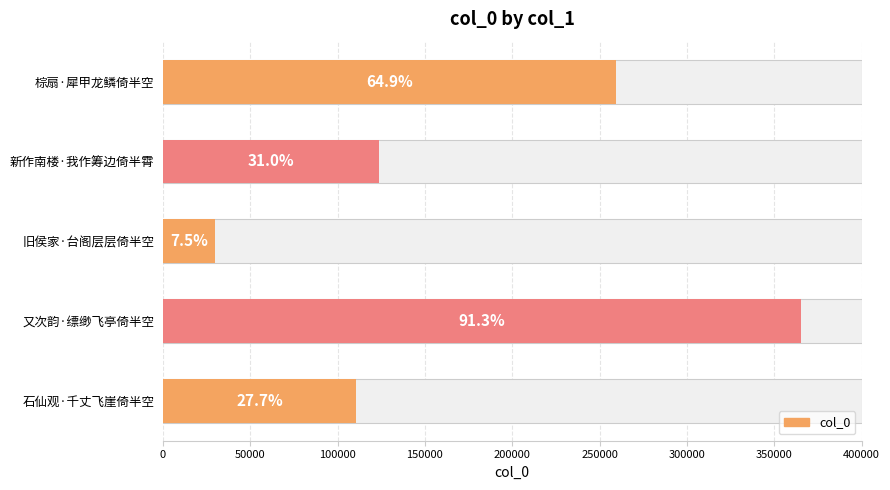

Does the chart contain stacked bars?

No